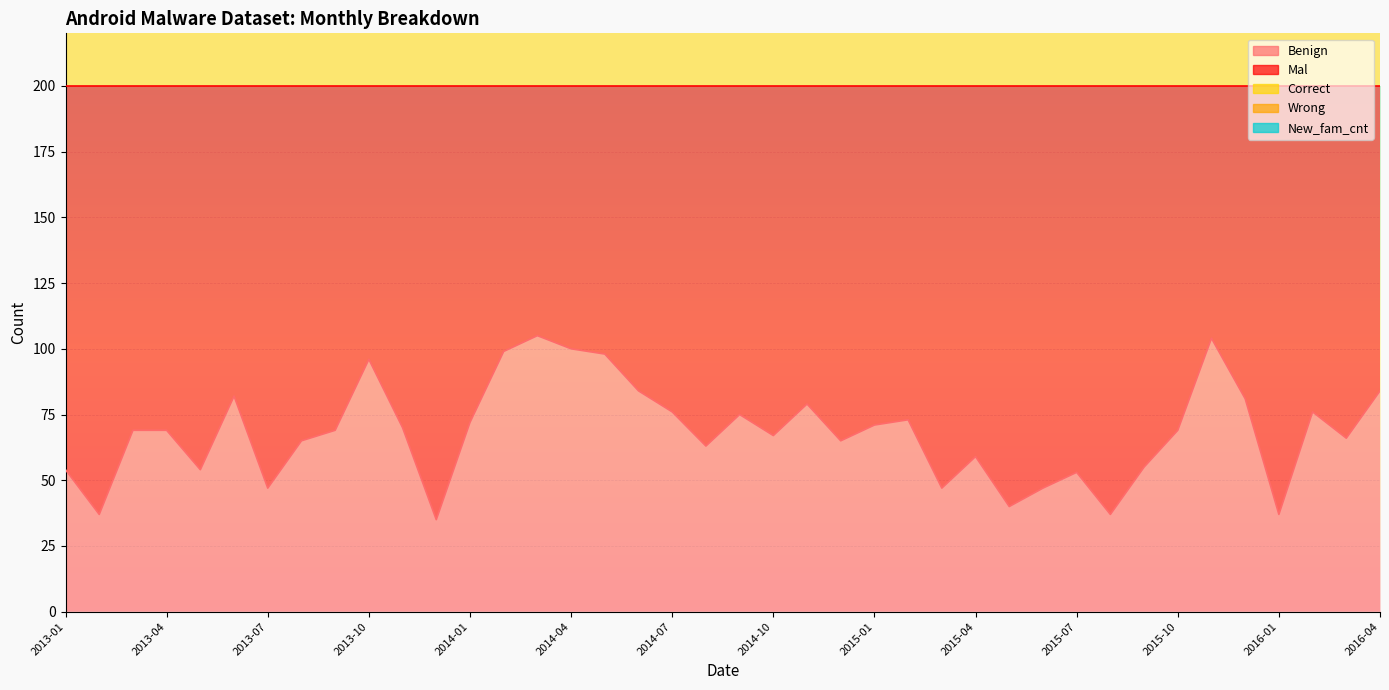

Which series changed the most between 2013-01 and 2015-05?

New_fam_cnt